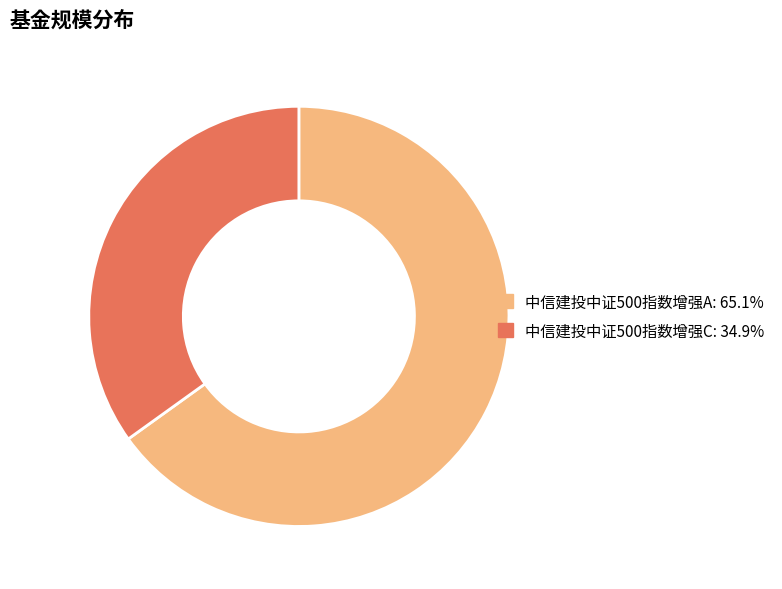

Is the sum of 中信建投中证500指数增强A: 65.1% and 中信建投中证500指数增强C: 34.9% greater than half?

Yes